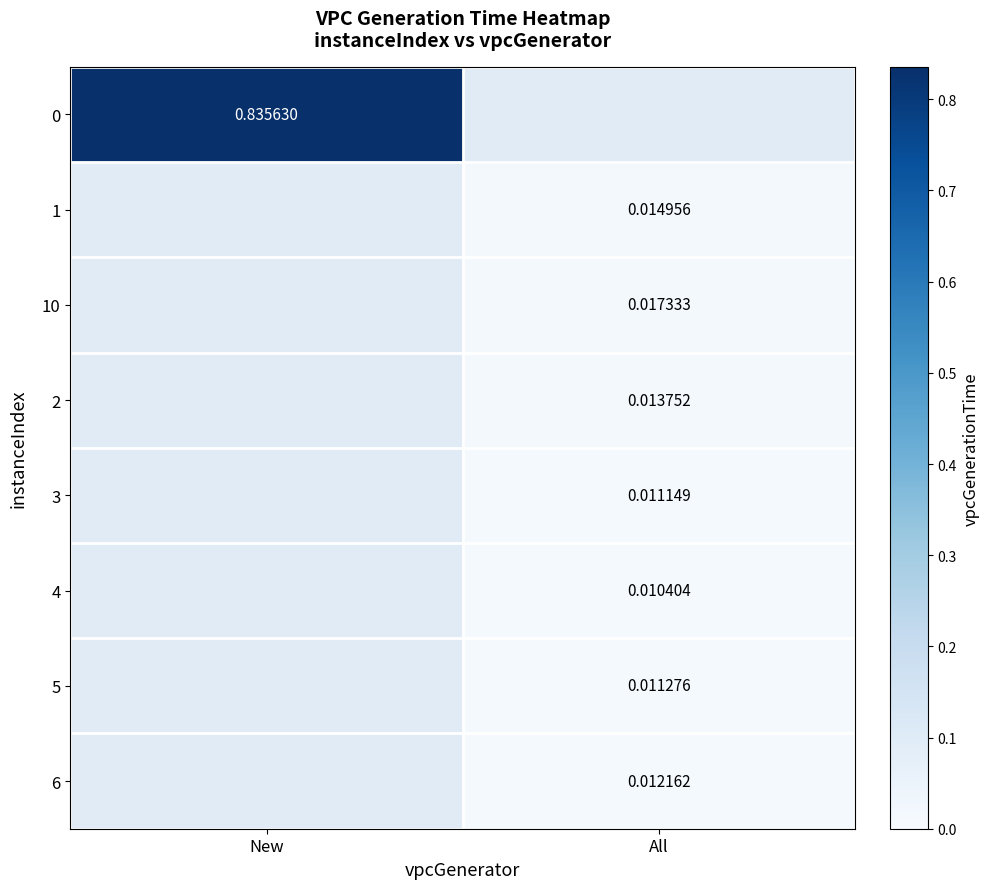

List the series in order of their overall mean, highest first.

0, 1, 10, 2, 3, 4, 5, 6